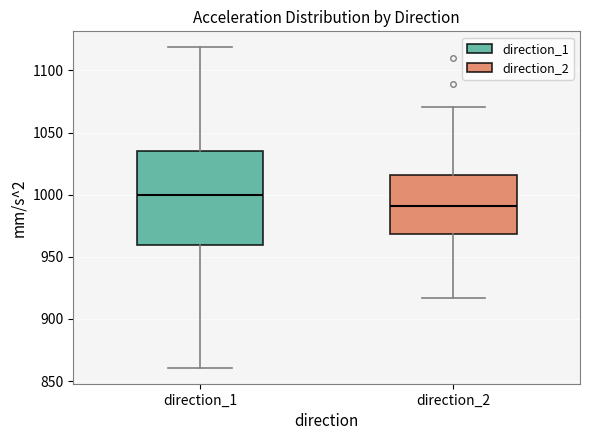

Reading left to right, read every box against the y-axis: the position of its median line, the range the box covers, and the ends of its whiskers. The values are not printed on the chart, so give them approximately, as read against the axis.

direction_1: median 1000, box 960 to 1035, whiskers 860 to 1120
direction_2: median 990, box 970 to 1015, whiskers 915 to 1070